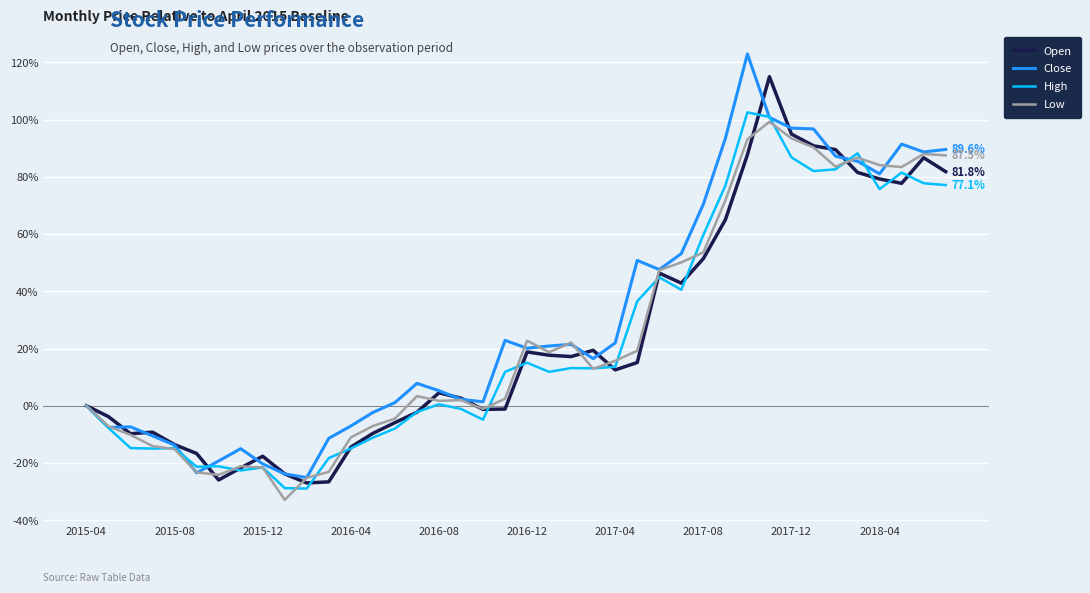

What is the highest value of the Close series?

122.9